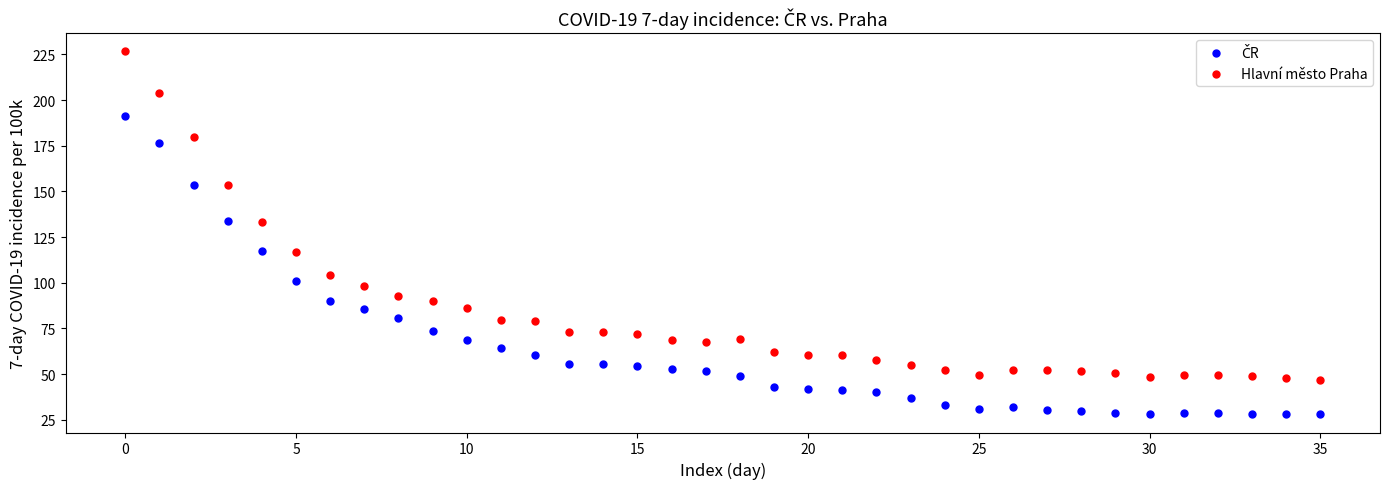

Which series has the widest spread of Y values?

Hlavní město Praha